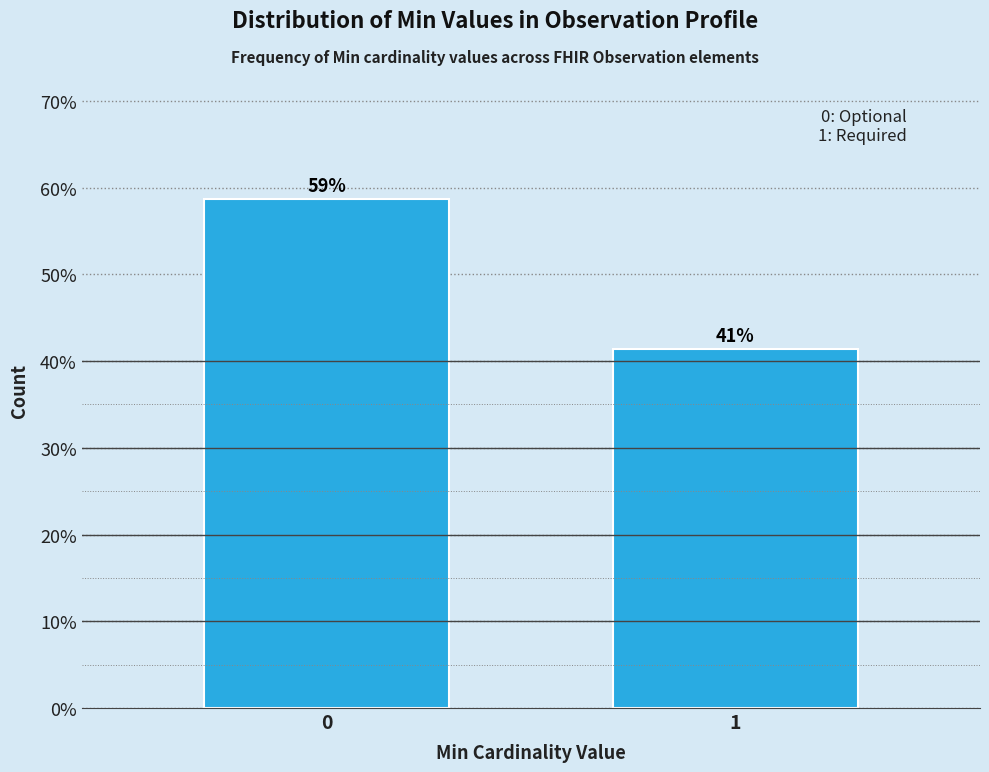

How many bars are there in total?

2